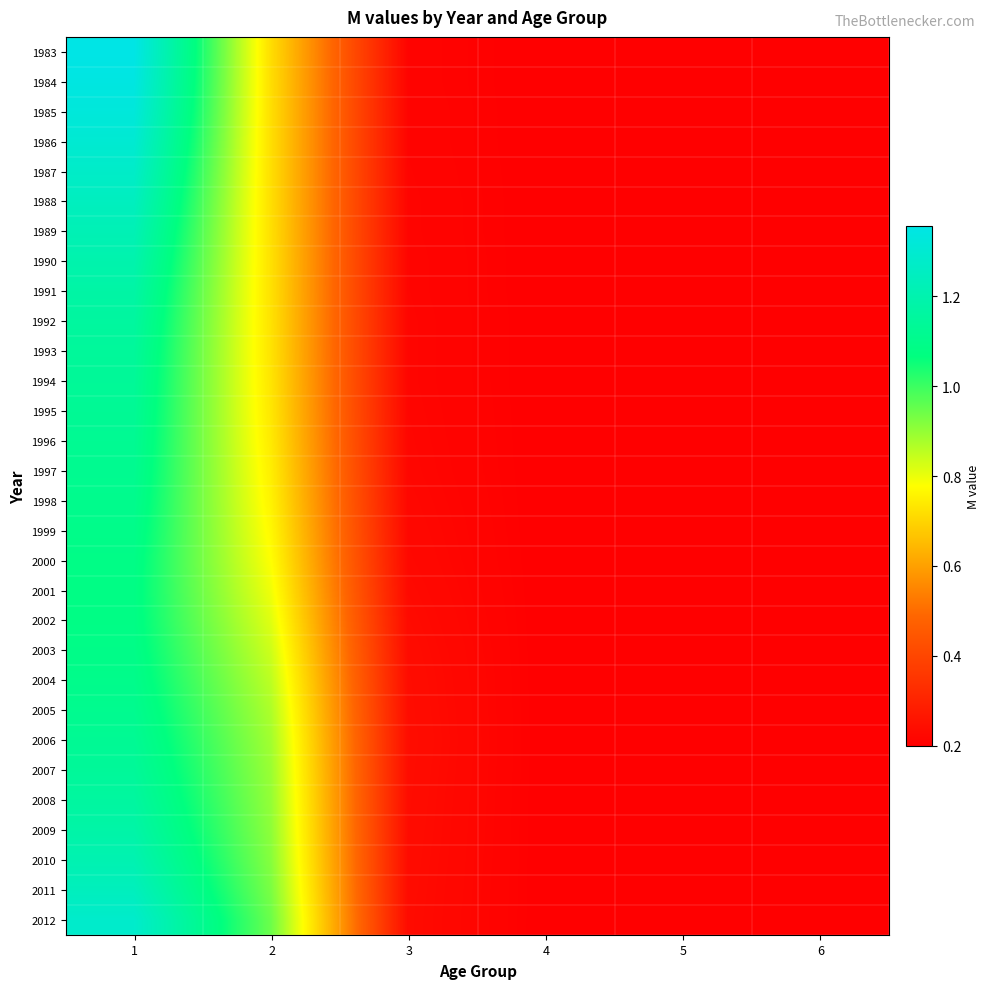

At how many categories does at least one series exceed 0?

6